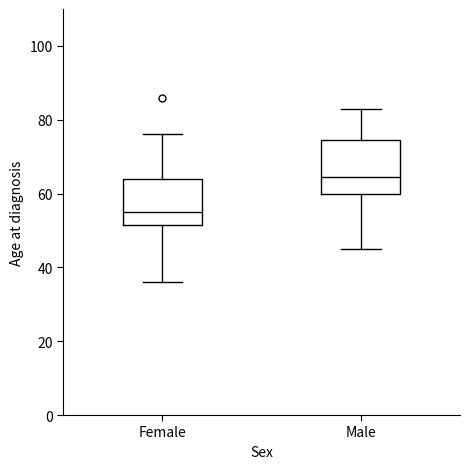

Comparing the boxes themselves (not the whiskers), which one is the tallest?

Male